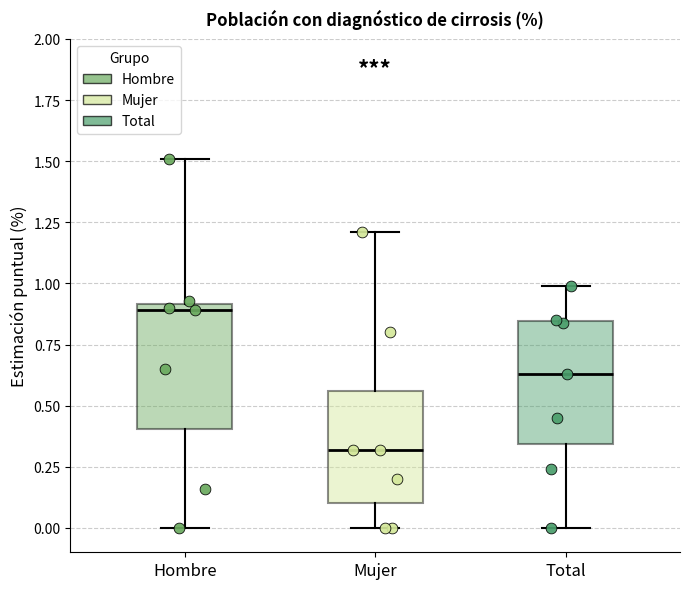

Reading left to right, read every box against the y-axis: the position of its median line, the range the box covers, and the ends of its whiskers. The values are not printed on the chart, so give them approximately, as read against the axis.

Hombre: median 0.90 (just below the box's upper edge), box 0.40 to 0.90, whiskers 0.00 to 1.50
Mujer: median 0.30, box 0.10 to 0.55, whiskers 0.00 to 1.20
Total: median 0.65, box 0.35 to 0.85, whiskers 0.00 to 1.00